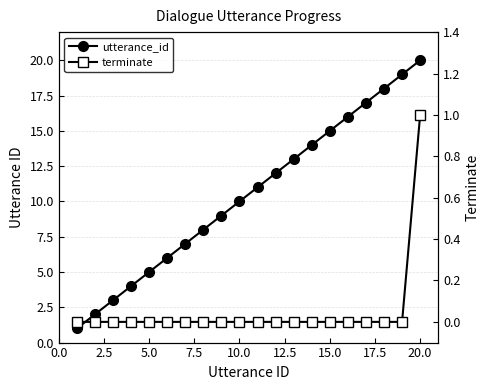

How many distinct data groups are displayed?

2